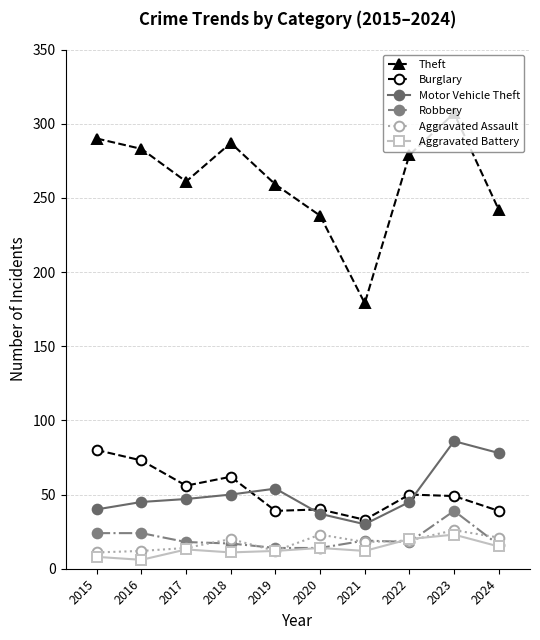

What is the difference between the second highest and minimum values in the Aggravated Battery series?

14